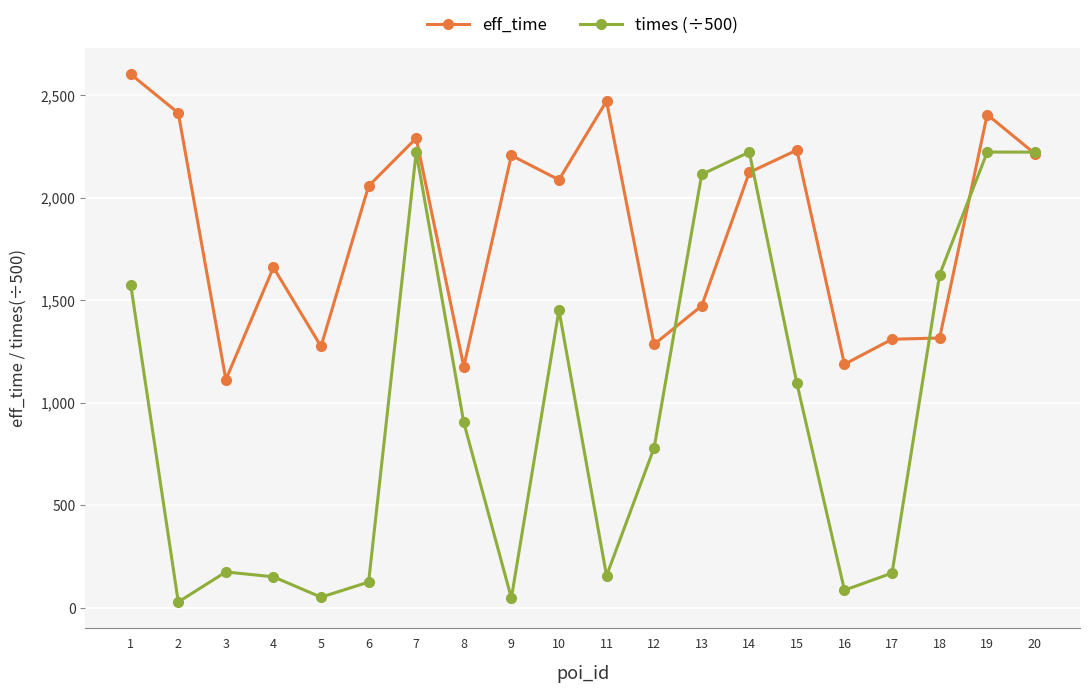

Between which two adjacent categories do eff_time and times (÷500) first intersect?

12 and 13